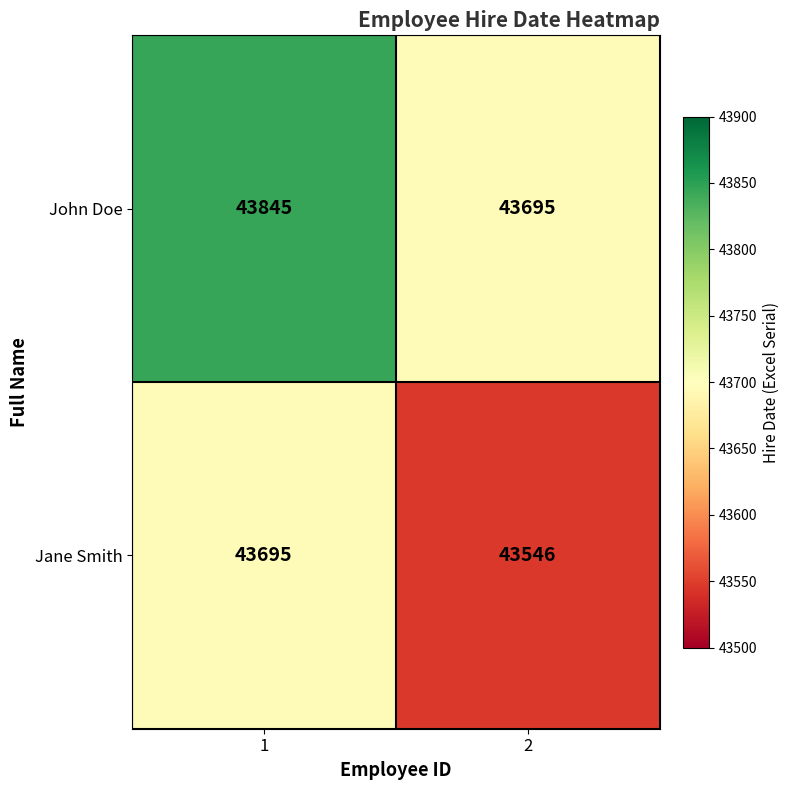

Between 1 and 2, which series saw the biggest shift?

John Doe